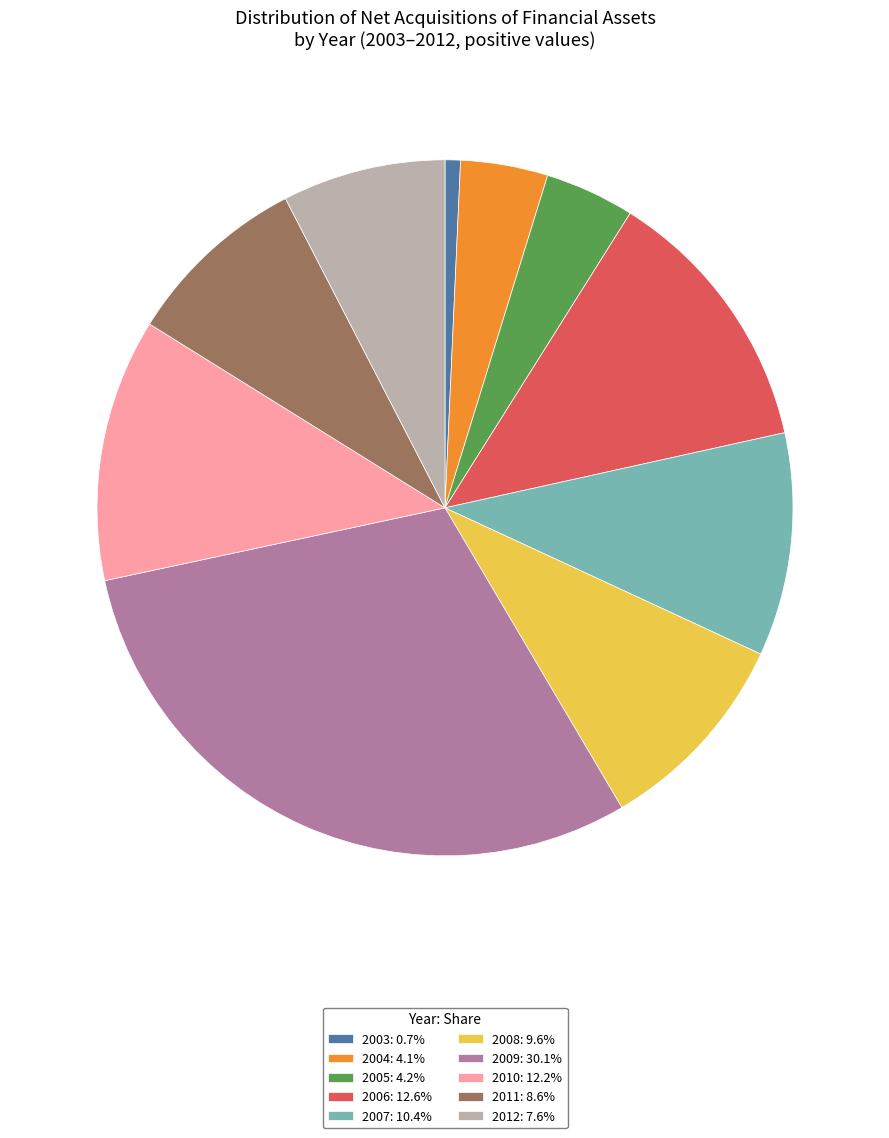

Do 2011: 8.6% and 2005: 4.2% together represent more than half of the pie?

No